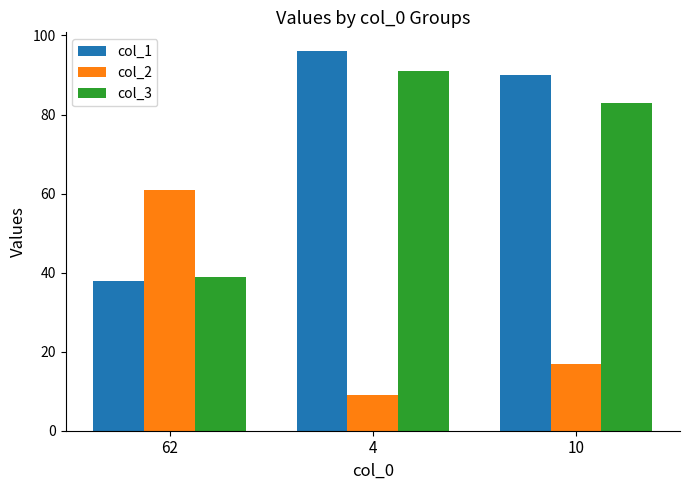

What are all the series names shown in the legend?

col_1, col_2, col_3